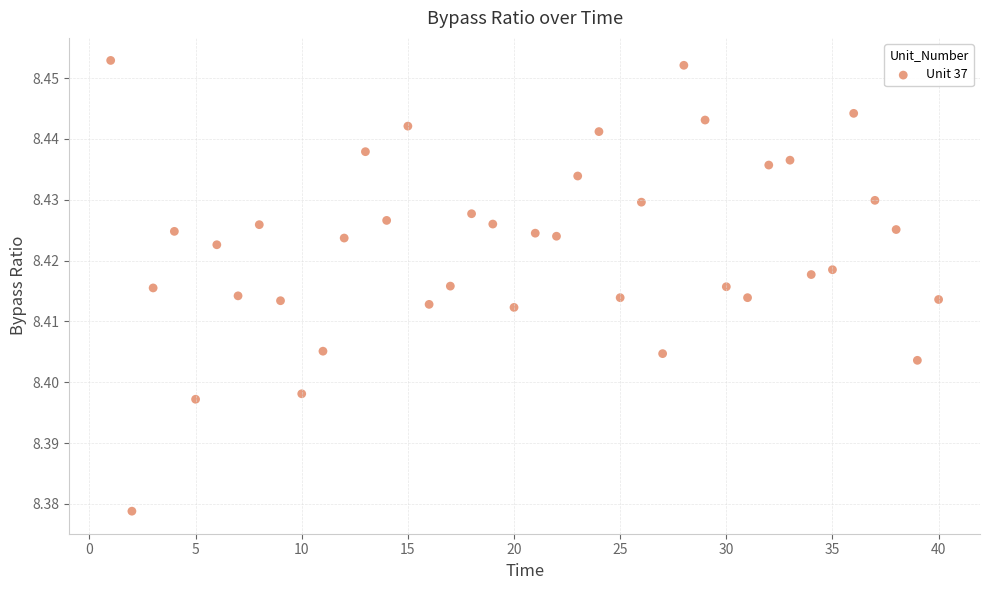

What is the range of X values (max minus min)?

39.0